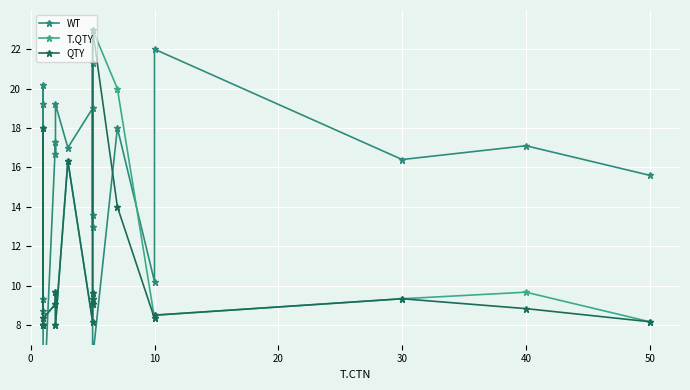

What is the lowest value of the WT series?

3.2